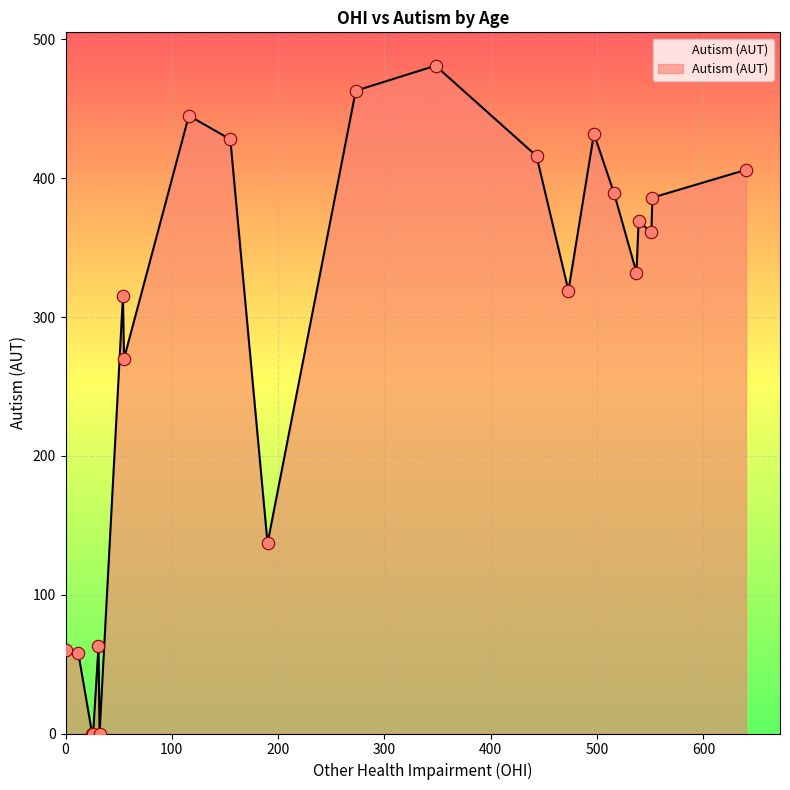

What is the maximum value shown in the chart?

481